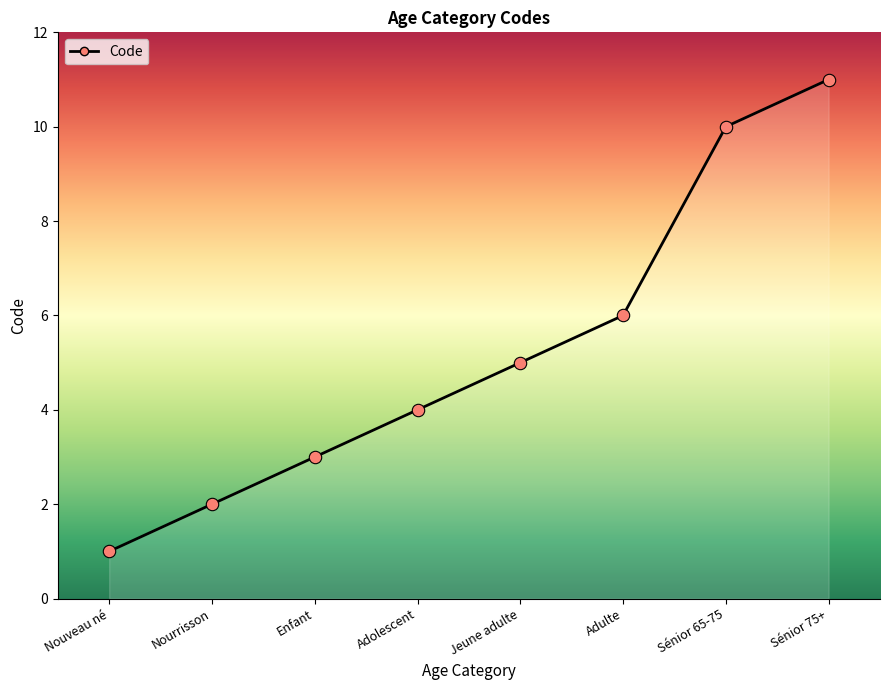

What is the change in value from Sénior 65-75 to Sénior 75+?

+1